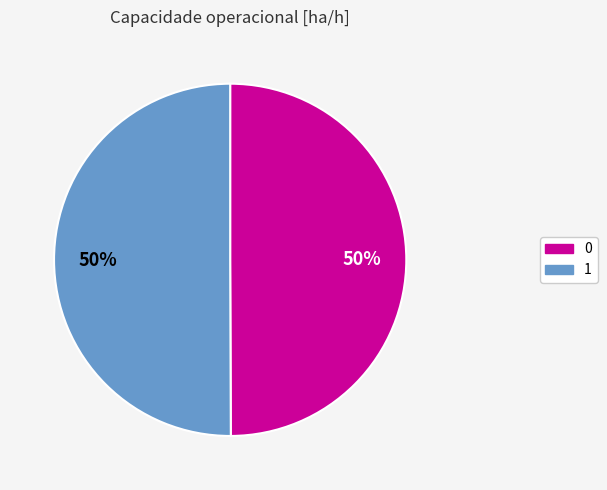

To the nearest percent, what is the combined percentage of 0 and 1?

100%